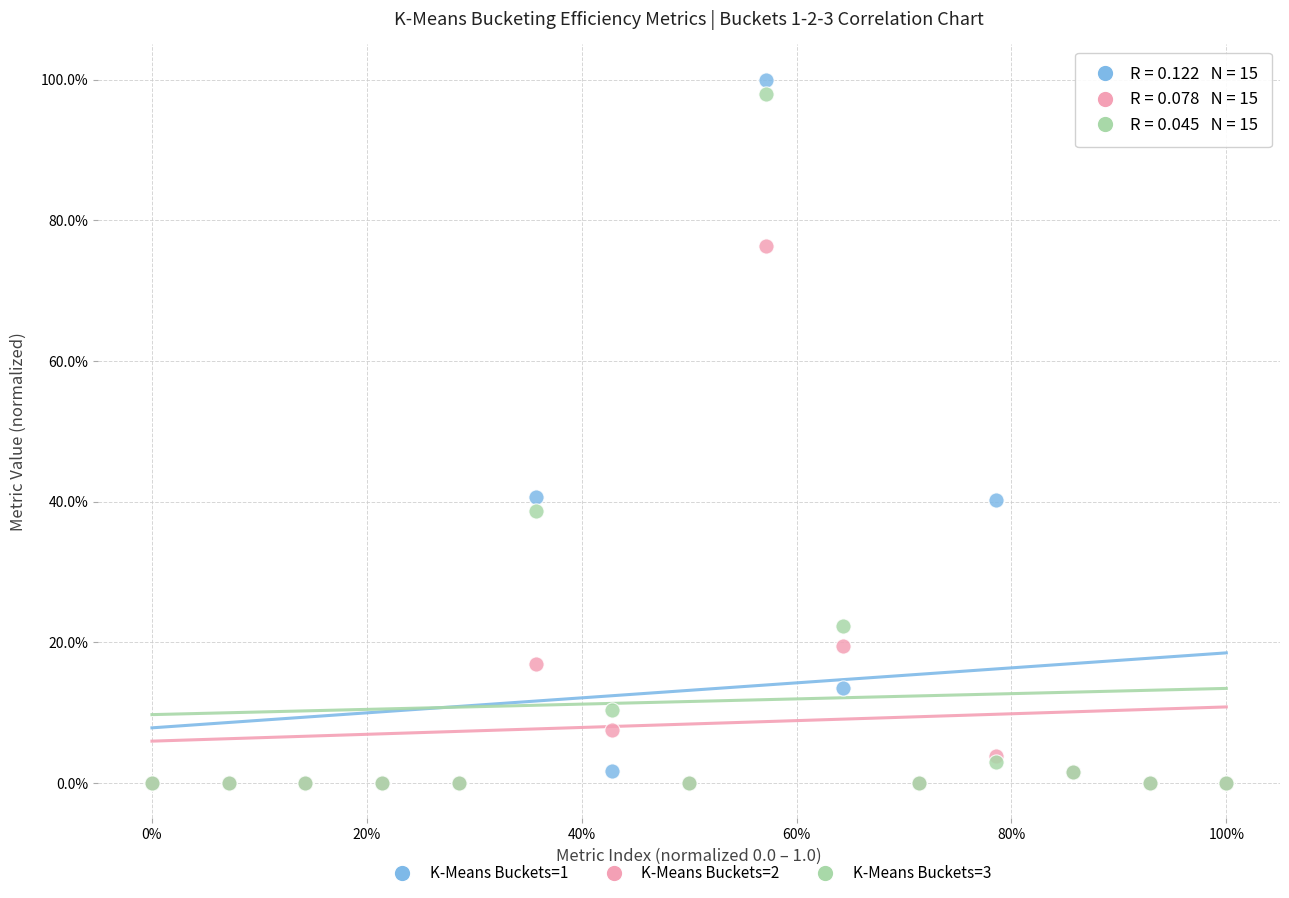

Which series has the largest Y range (max minus min)?

K-Means Buckets=1